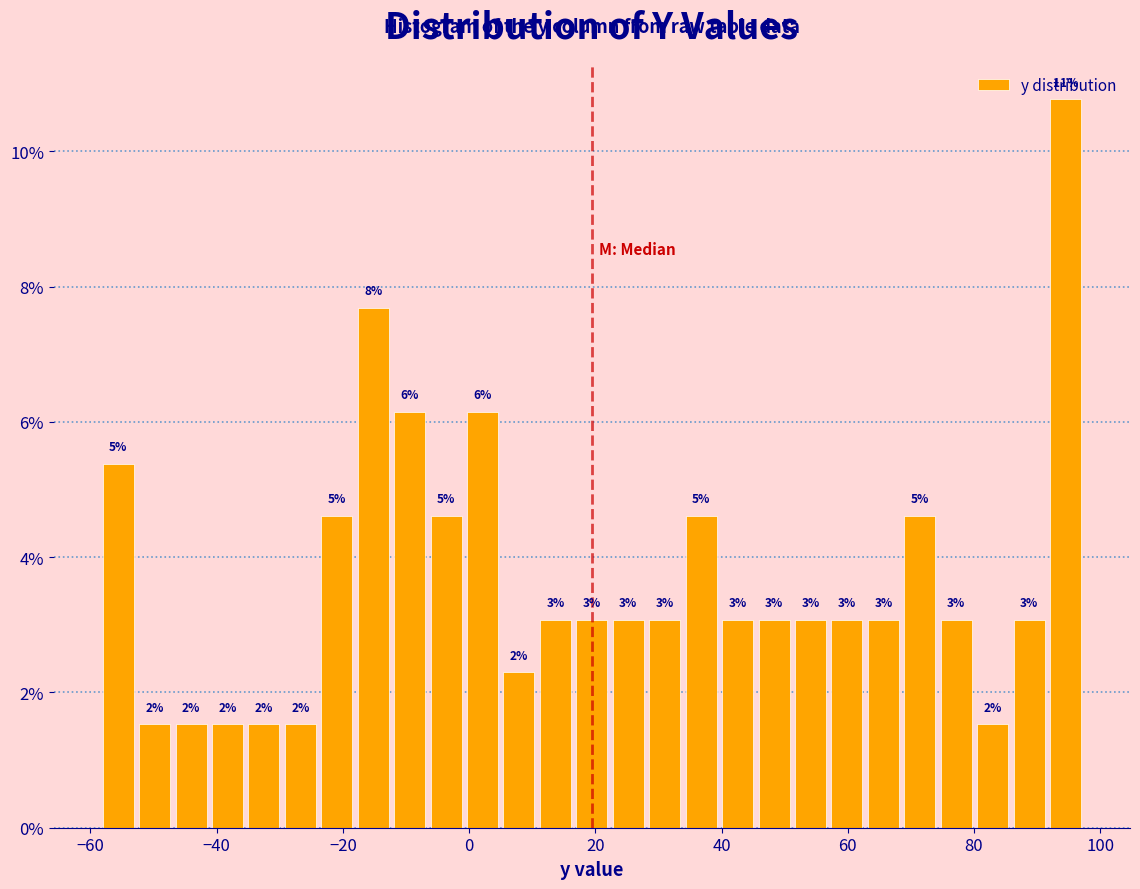

Around what value on the x-axis is the tallest bar? Give the approximate position of its centre, as read against the axis.

94